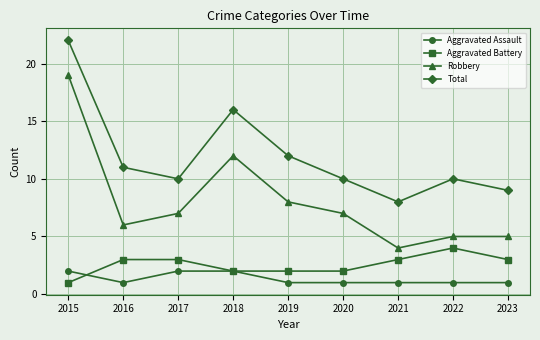

What is the difference between the highest and lowest values at 2015?

21